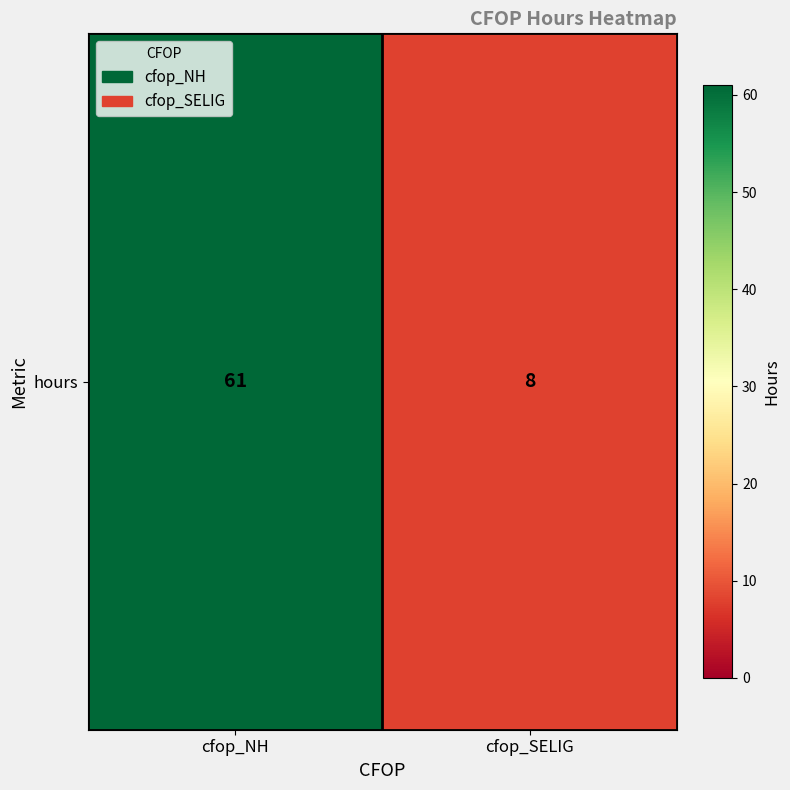

What is the minimum value shown in the chart?

8